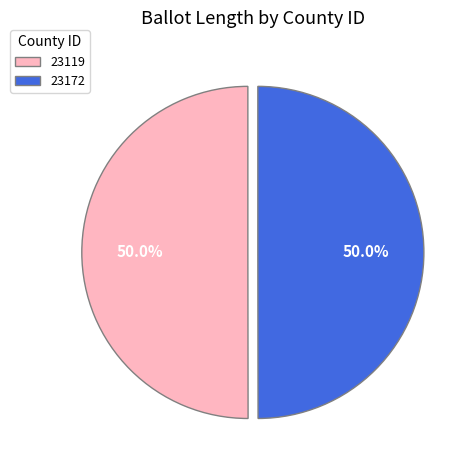

Do 23119 and 23172 together represent more than half of the pie?

Yes